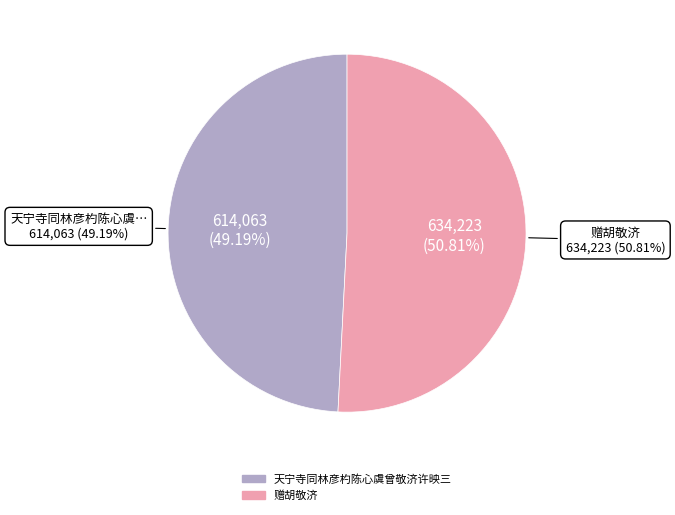

To the nearest percent, what is the combined percentage of 赠胡敬济 and 天宁寺同林彦杓陈心虞曾敬济许映三?

100%